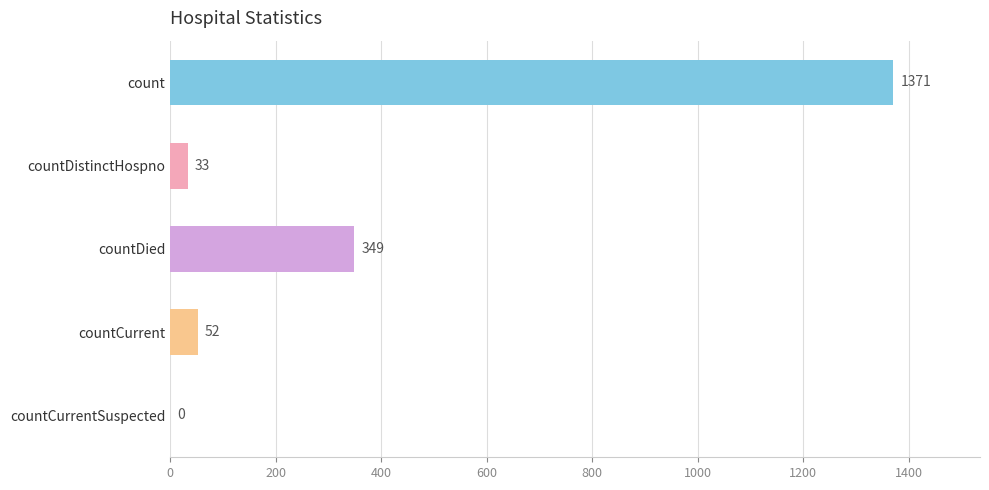

At which label is the value closest to 685?

countDied